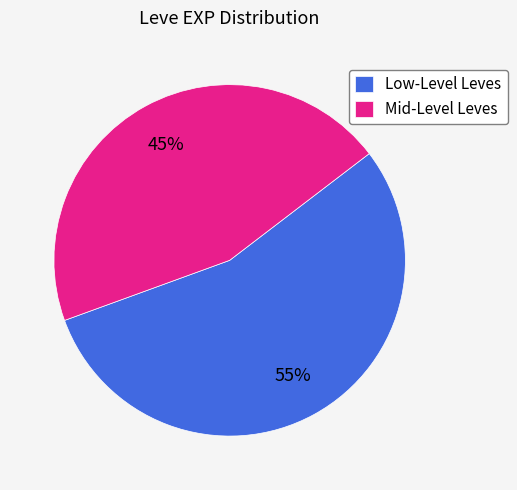

How many segments does this pie chart have?

2